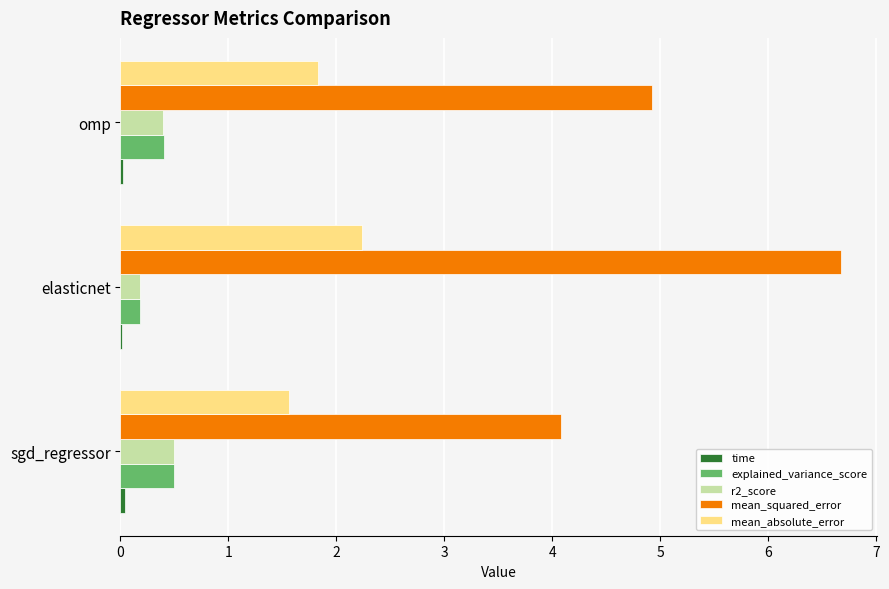

How many data points does each series have?

3